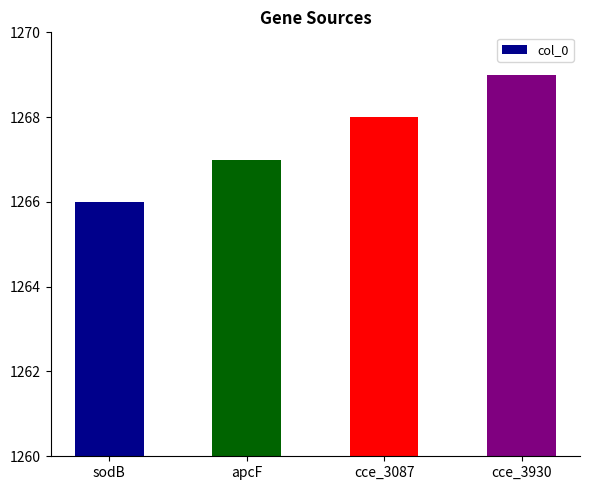

What is the label of the 1st bar from the right?

cce_3930